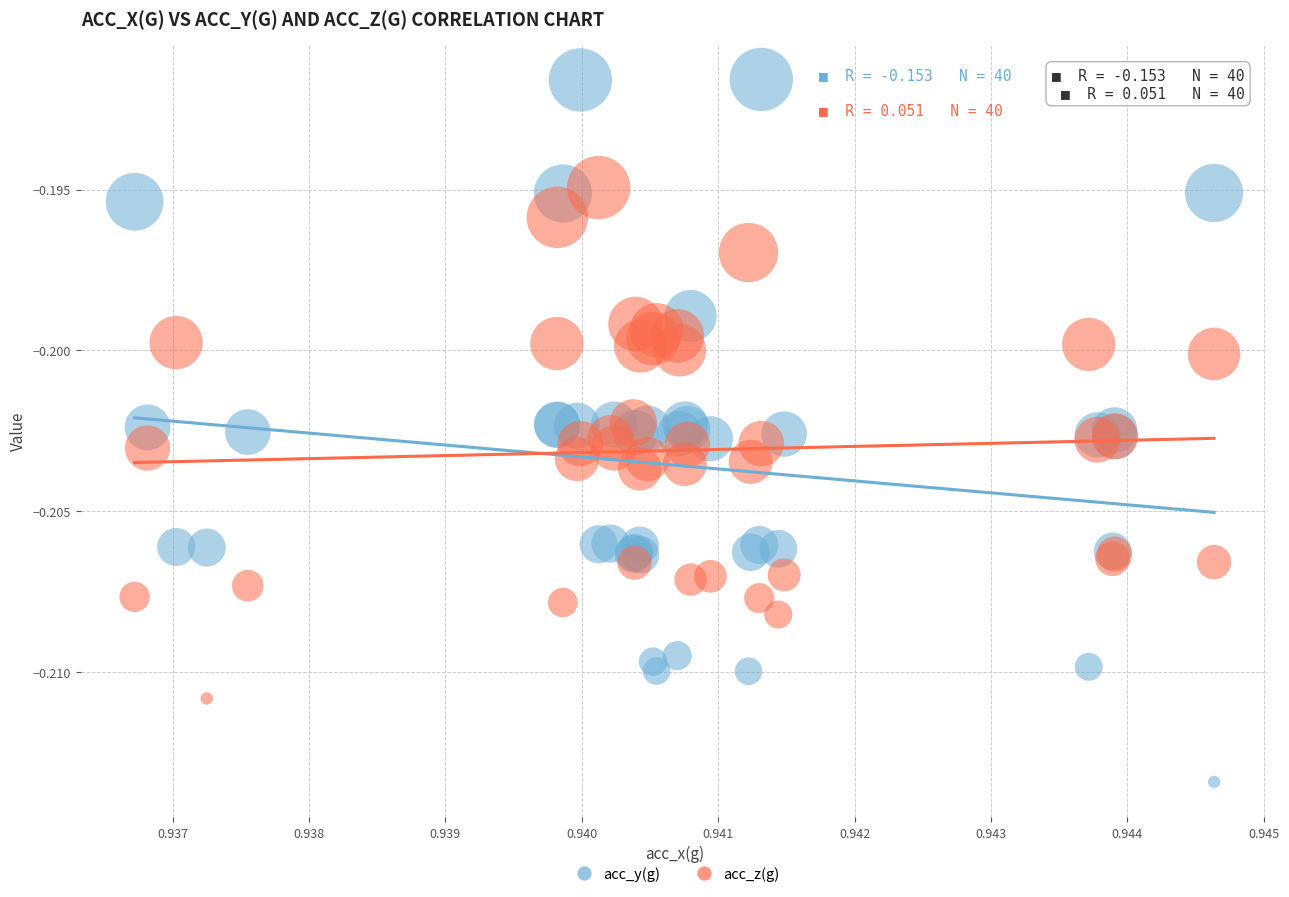

Which series contains the highest Y value?

acc_y(g)